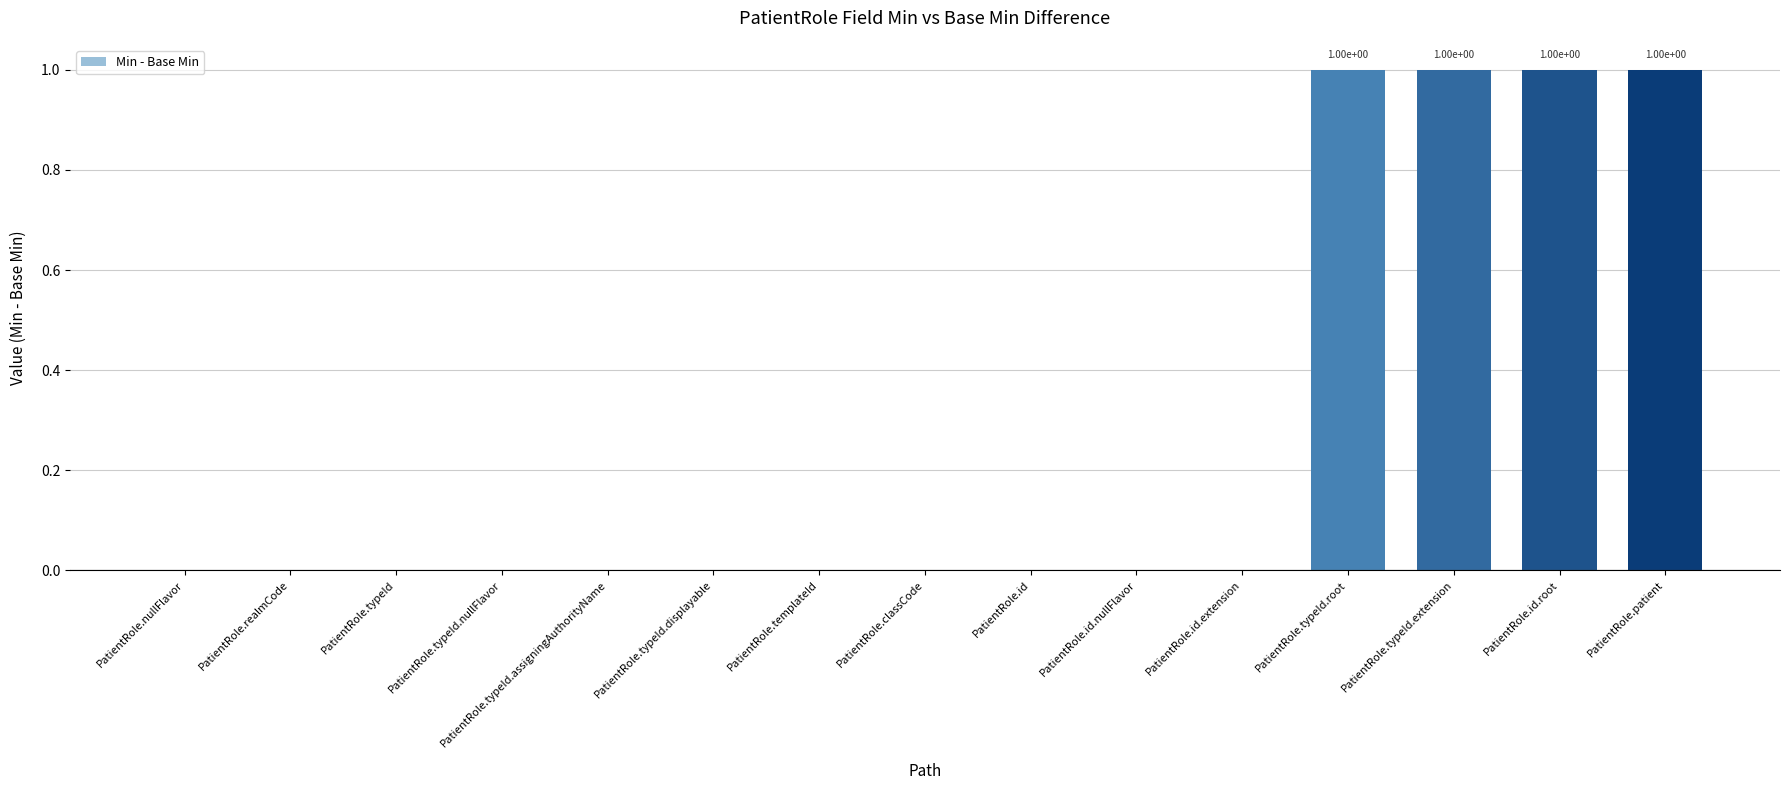

Are the bars horizontal?

No